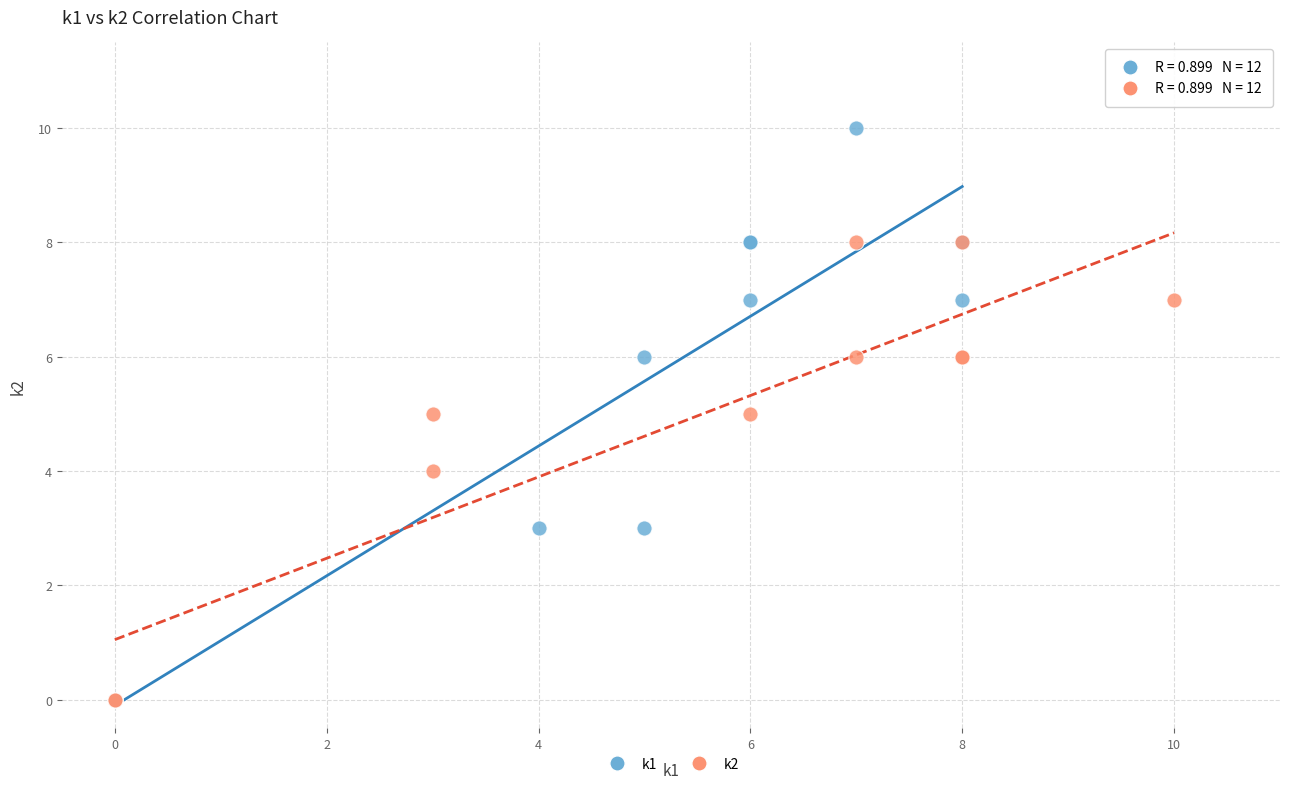

Which series reaches the maximum Y coordinate?

k1